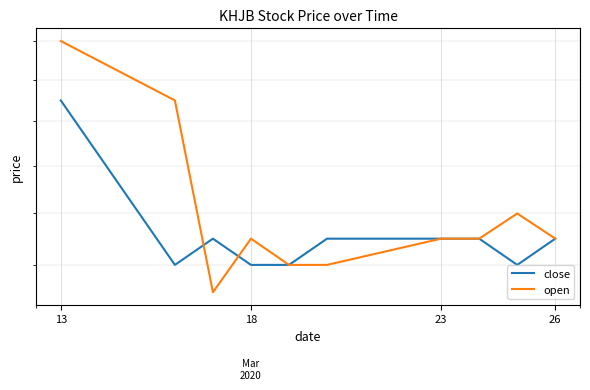

Which series has the largest total across all categories?

open